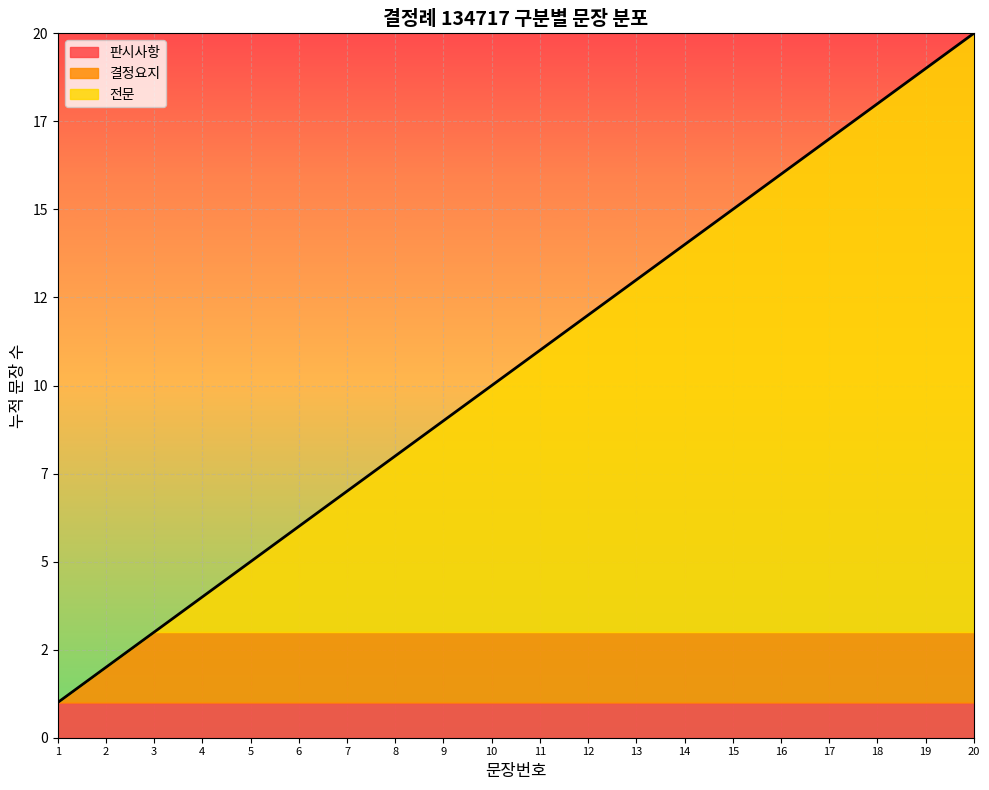

List the labels in order of value, largest first.

20, 19, 18, 17, 16, 15, 14, 13, 12, 11, 10, 9, 8, 7, 6, 5, 4, 3, 2, 1